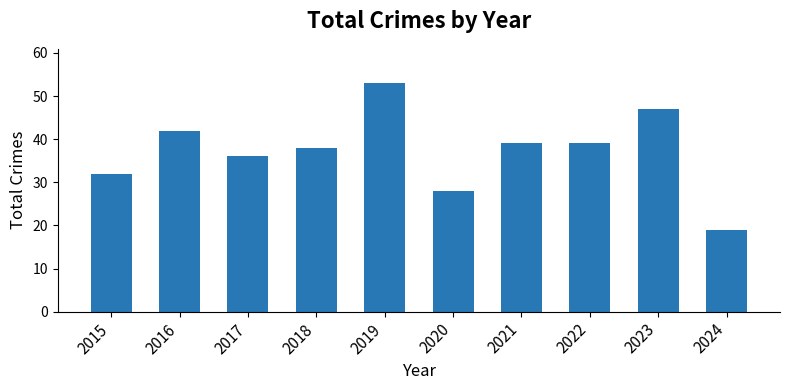

What is the value of the 9th bar from the left?

47